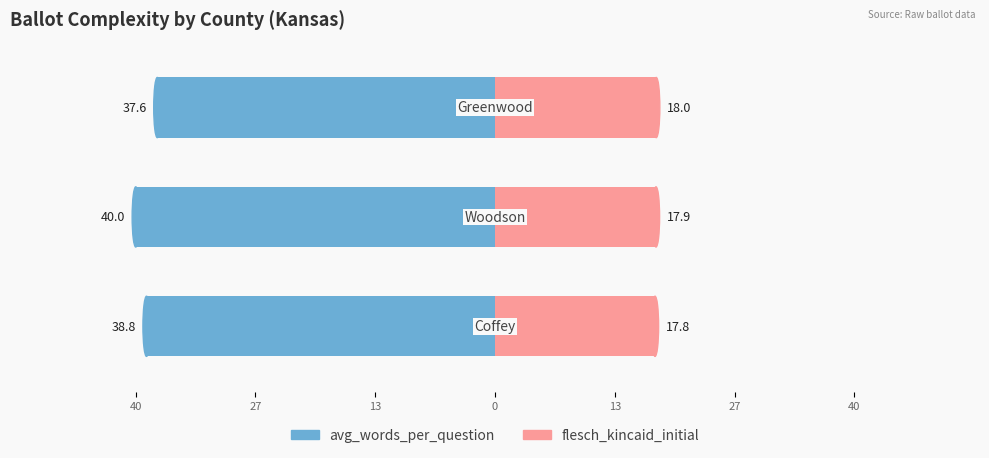

What is the value of the flesch_kincaid_initial bar at the 2nd from the left?

17.9